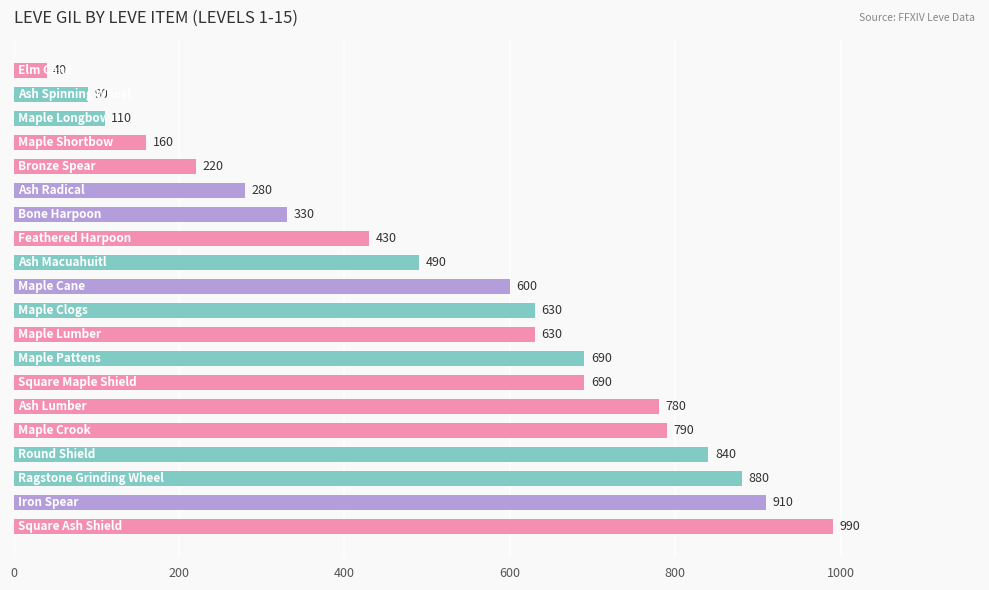

What is the sum of all values?

10580